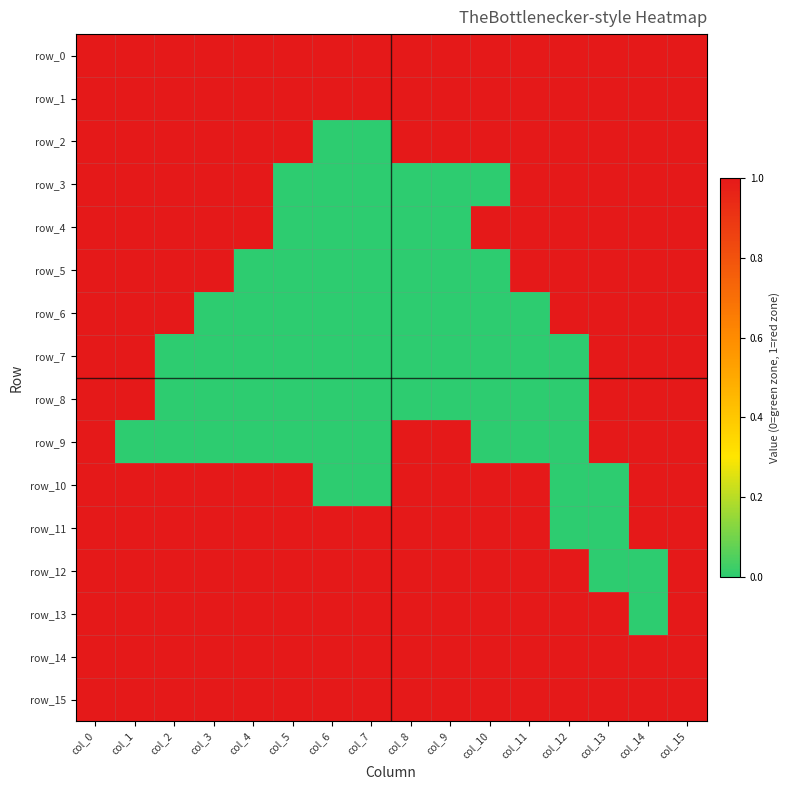

Which series has the largest total across all categories?

row_0